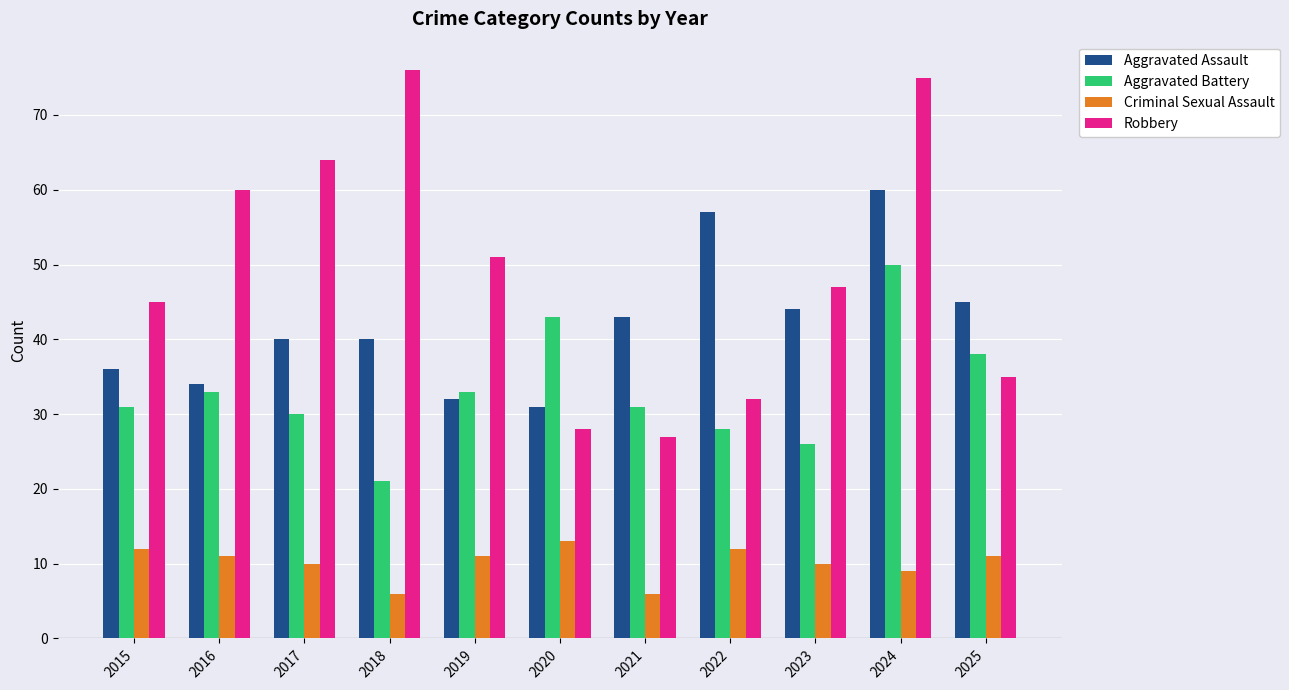

At how many categories does at least one series exceed 68?

2